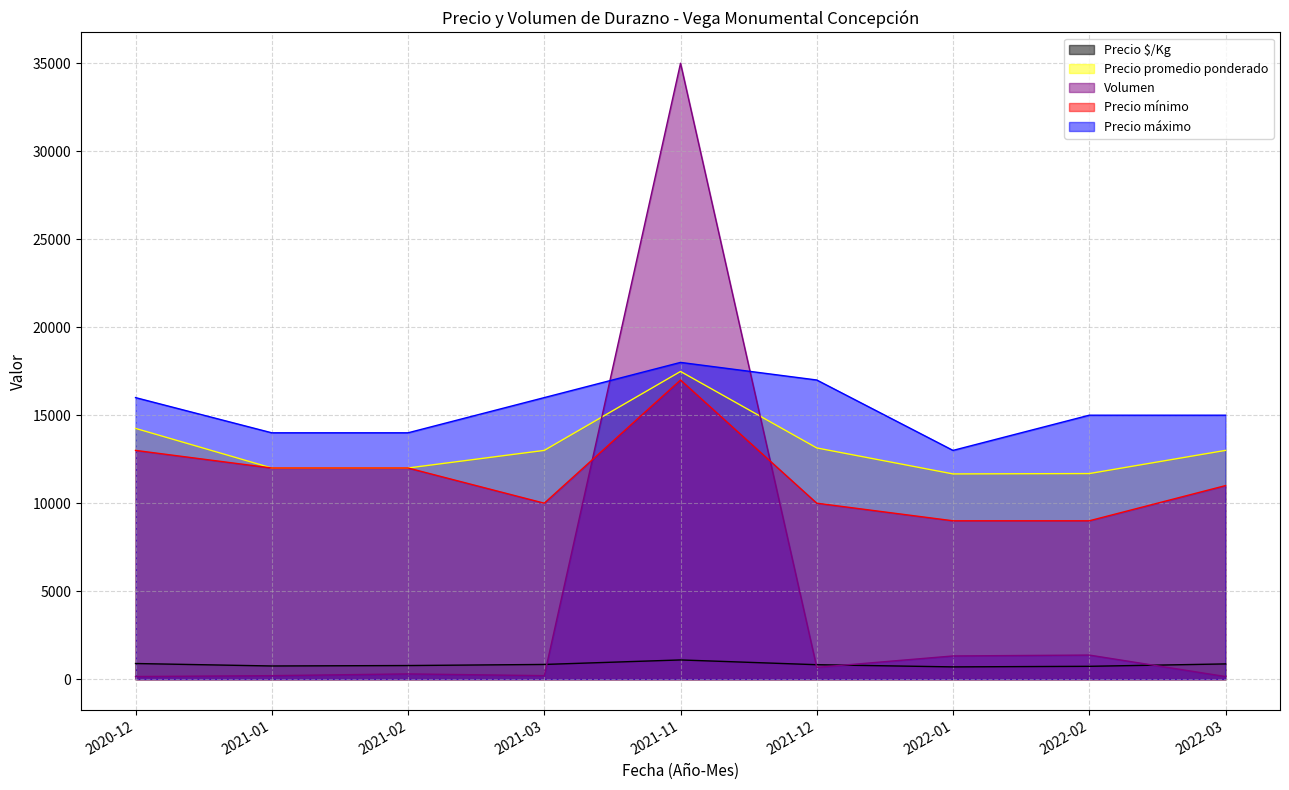

What is the difference between the Precio promedio ponderado values at 2022-02 and 2021-02?

317